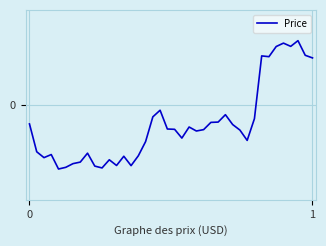

List the labels in order of value, largest first.

37, 35, 36, 34, 38, 32, 33, 39, 18, 27, 17, 31, 26, 25, 0, 28, 22, 19, 20, 24, 29, 23, 21, 30, 16, 1, 8, 3, 15, 13, 2, 11, 7, 6, 12, 14, 9, 5, 10, 4